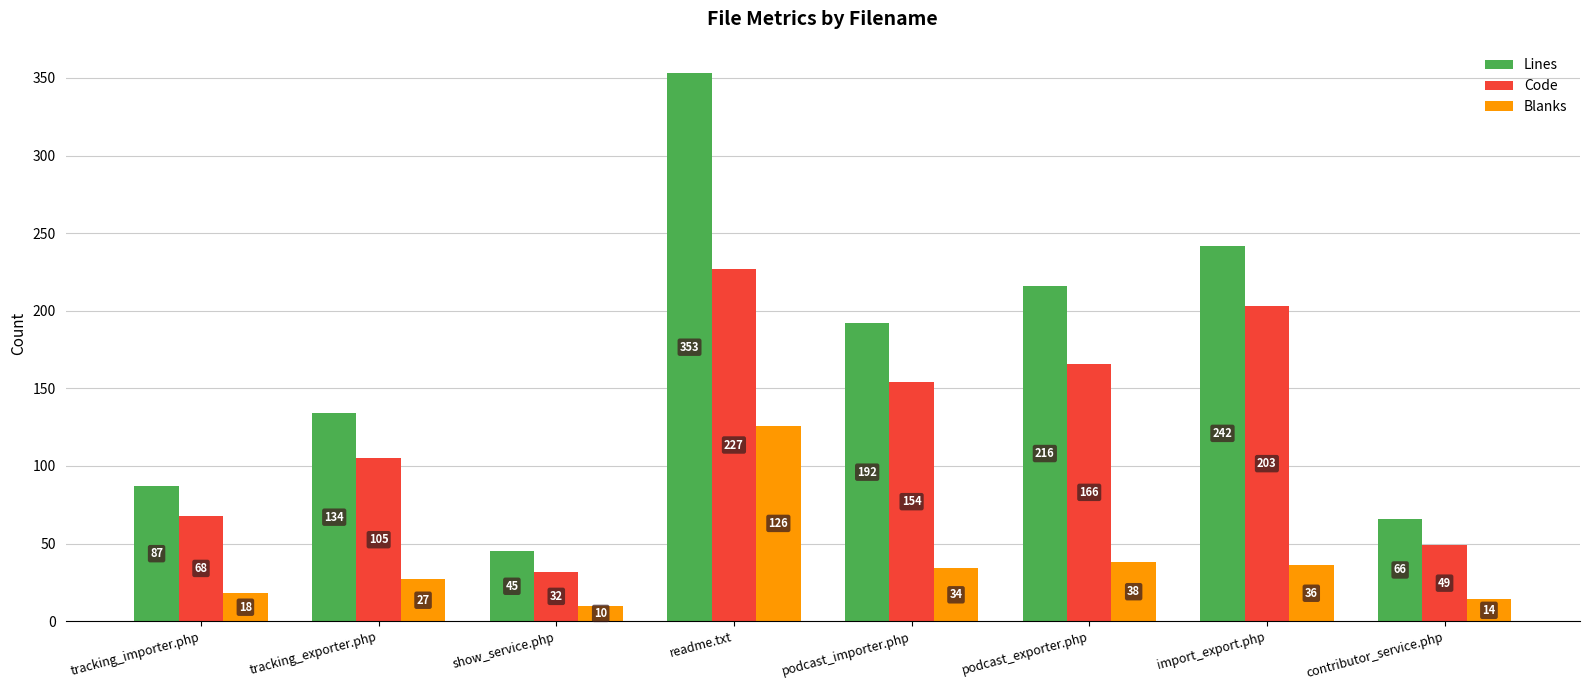

True or false: Lines has a value of 353 at readme.txt.

True